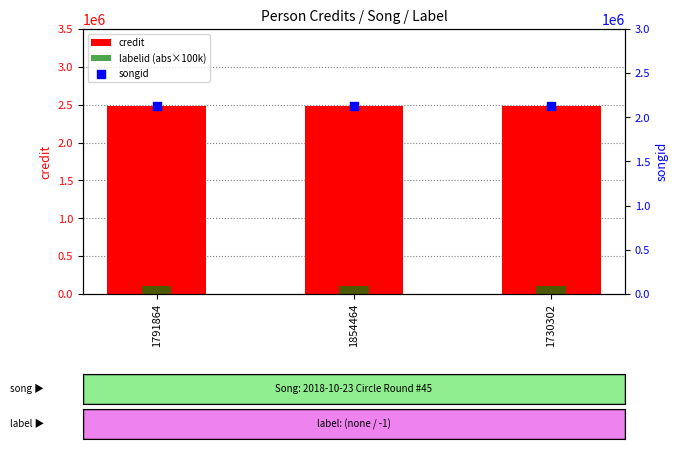

Which series has the largest Y range (max minus min)?

credit